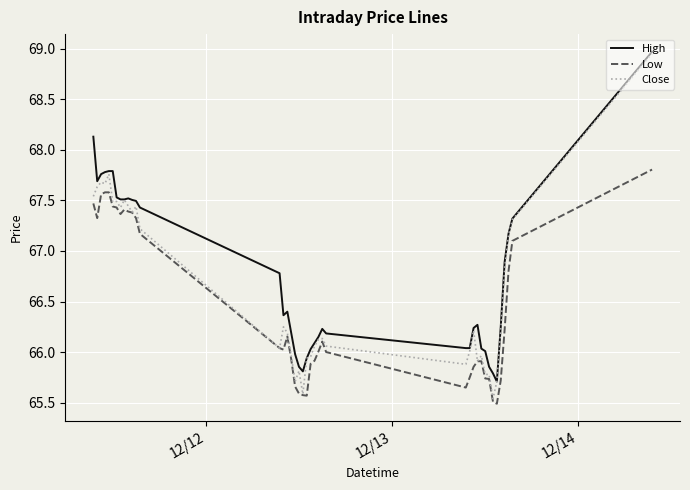

What is the average value of the High series?

66.8